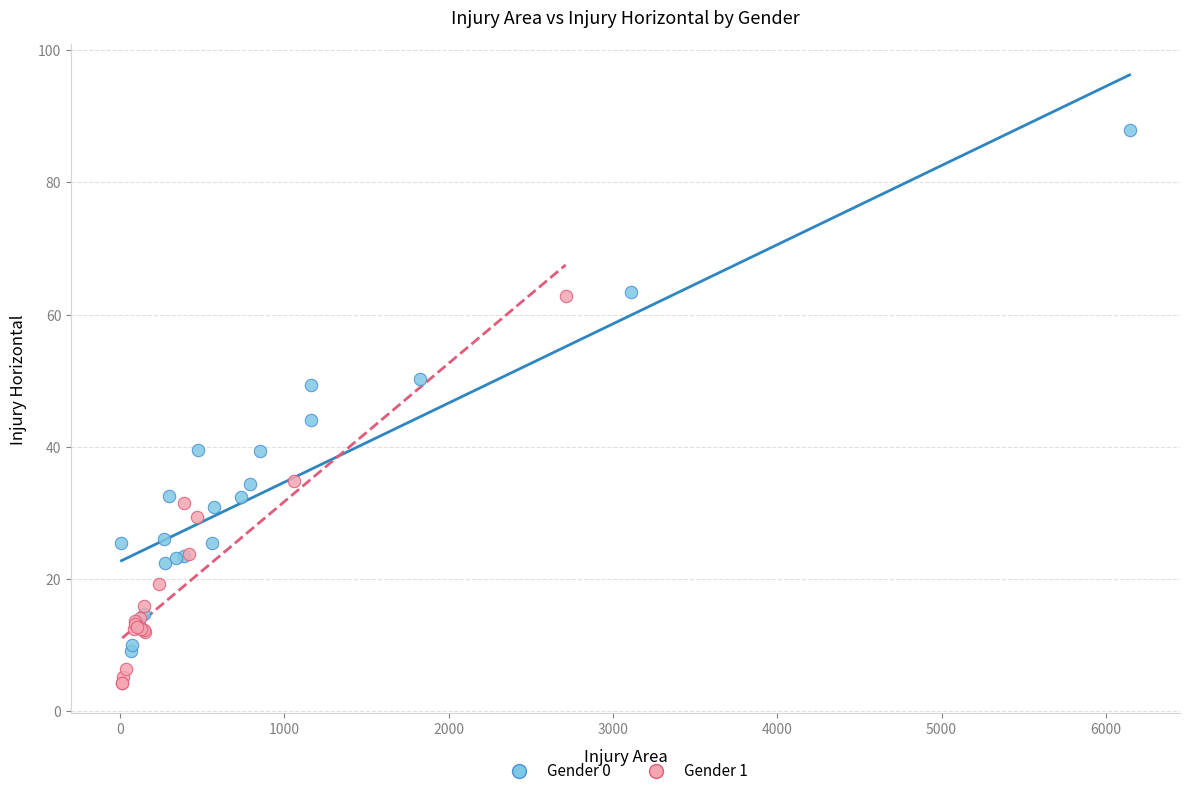

Which series contains the lowest Y value?

Gender 1